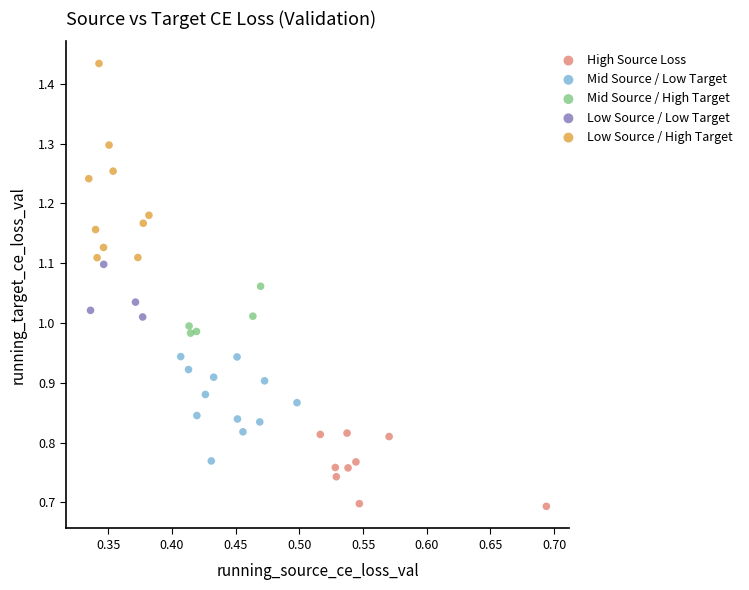

Which series has the largest Y range (max minus min)?

Low Source / High Target